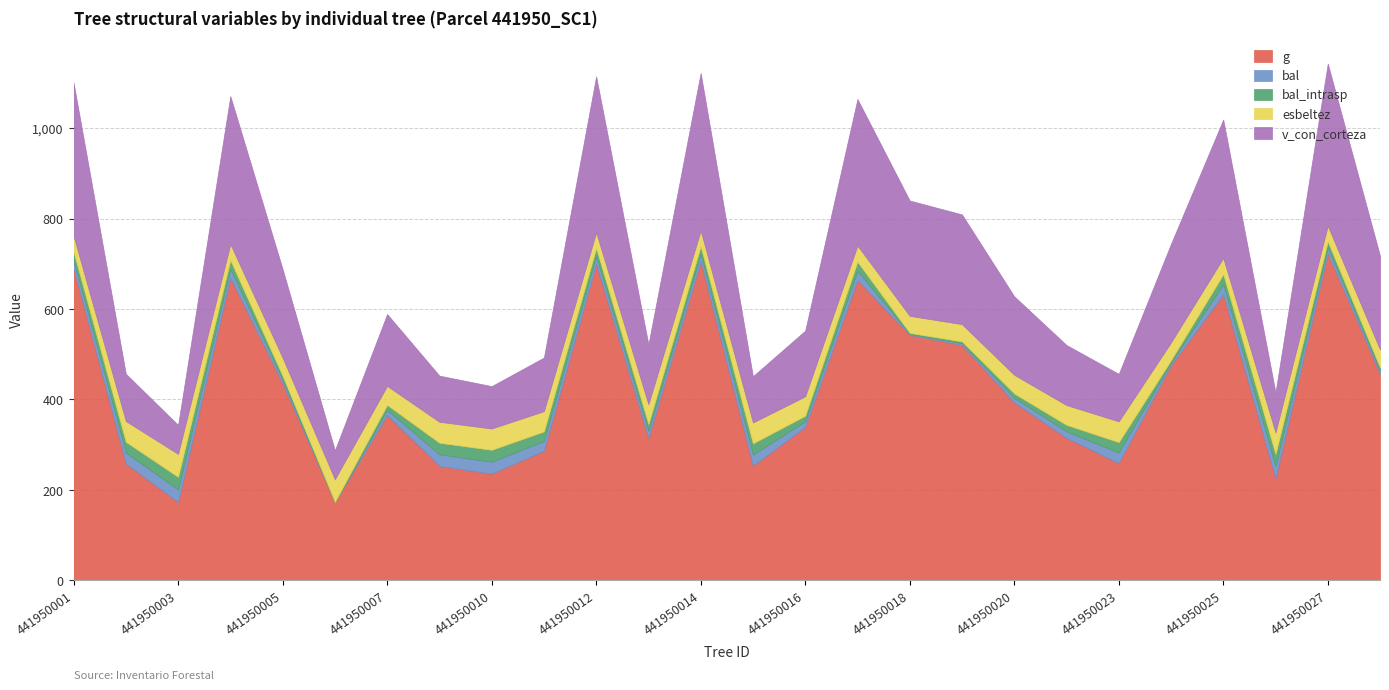

What value does the bal series have at 441950019?

3.9